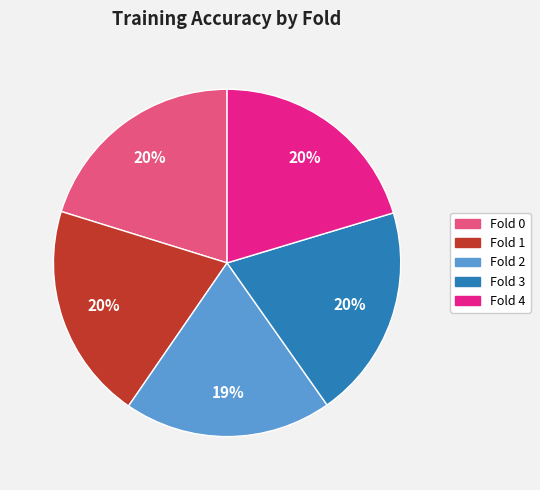

Does Fold 2 represent more than half of the total?

No